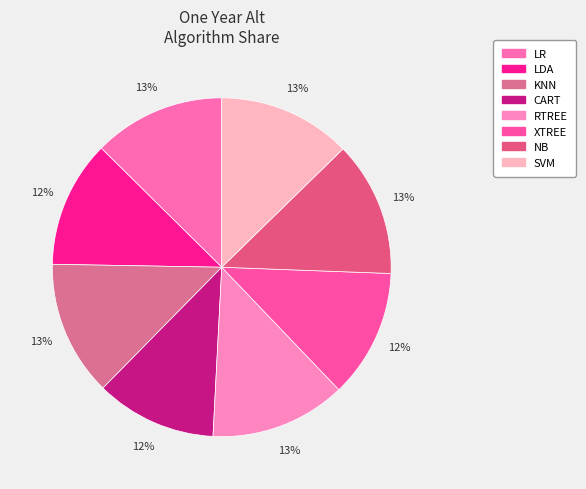

Is there a majority slice in this chart?

No